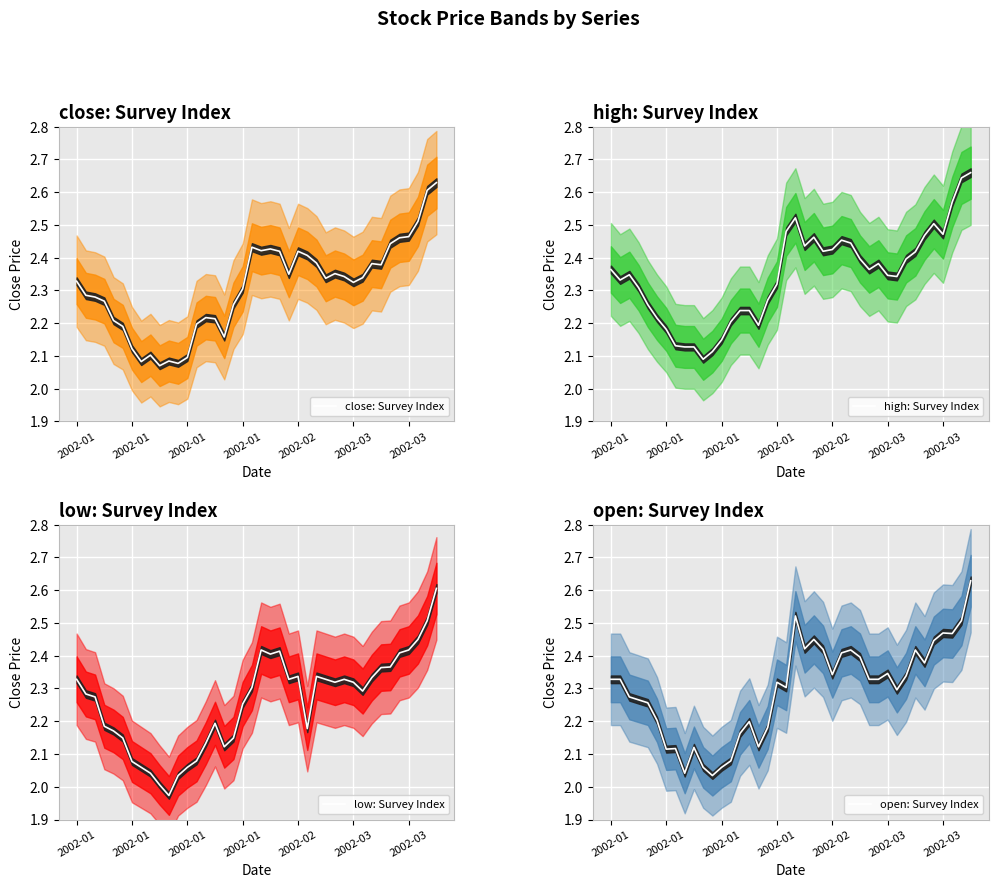

At which category does high: Survey Index reach its first local valley?

2002-01